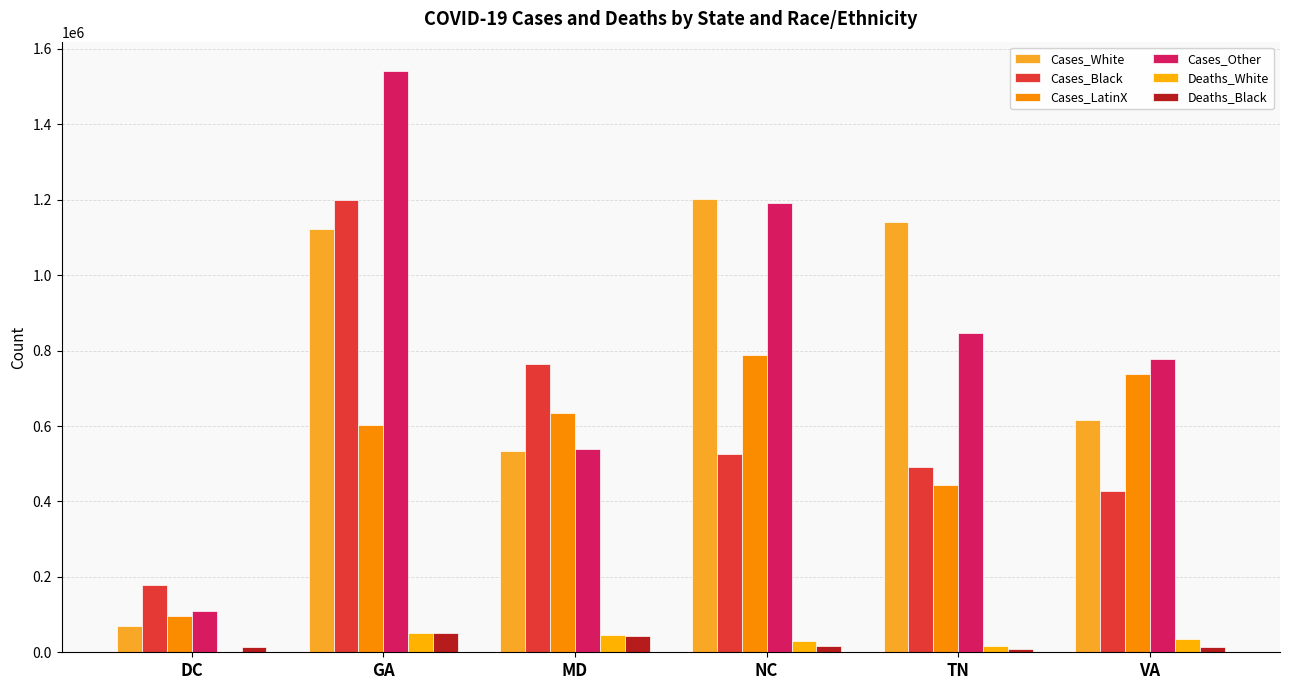

What is the difference between the Cases_Black values at NC and GA?

674069